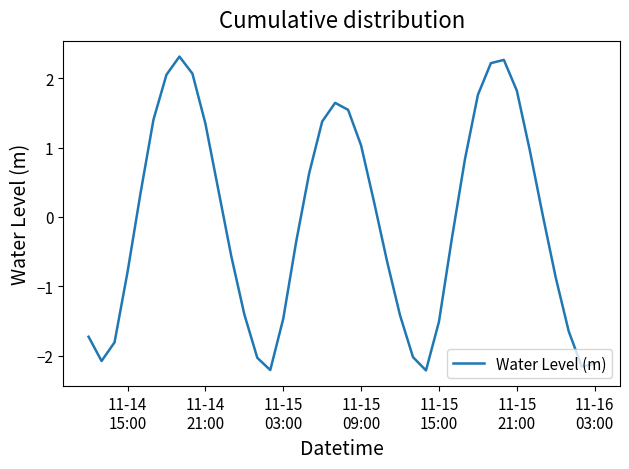

What is the smallest value displayed?

-2.2